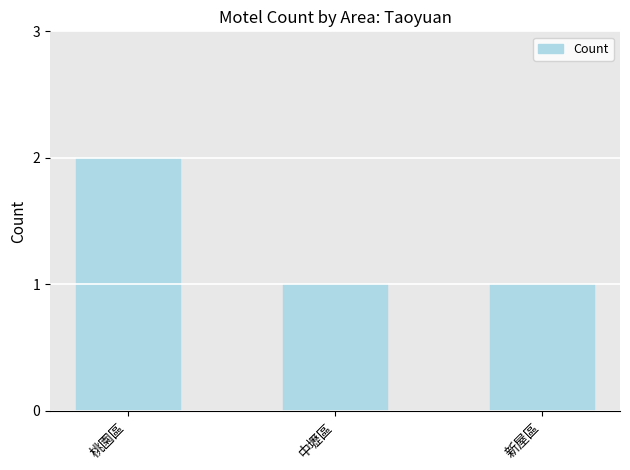

Is it true that the value at 中壢區 is 0?

False